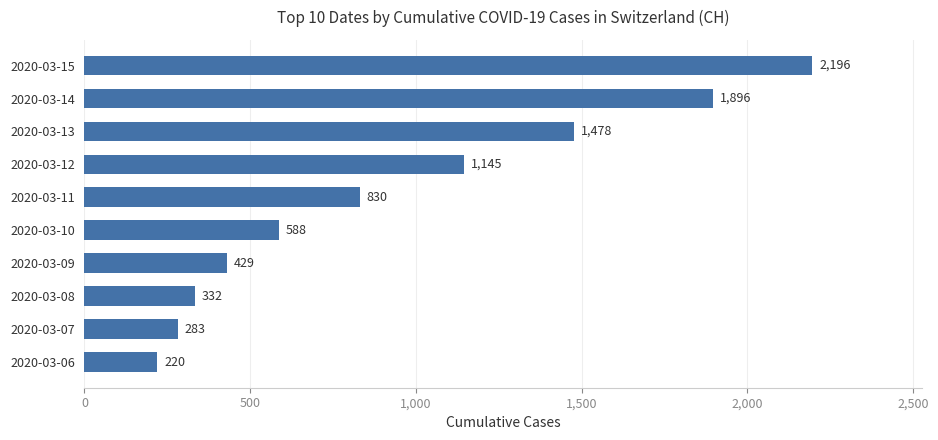

List the labels in order of value, largest first.

2020-03-15, 2020-03-14, 2020-03-13, 2020-03-12, 2020-03-11, 2020-03-10, 2020-03-09, 2020-03-08, 2020-03-07, 2020-03-06